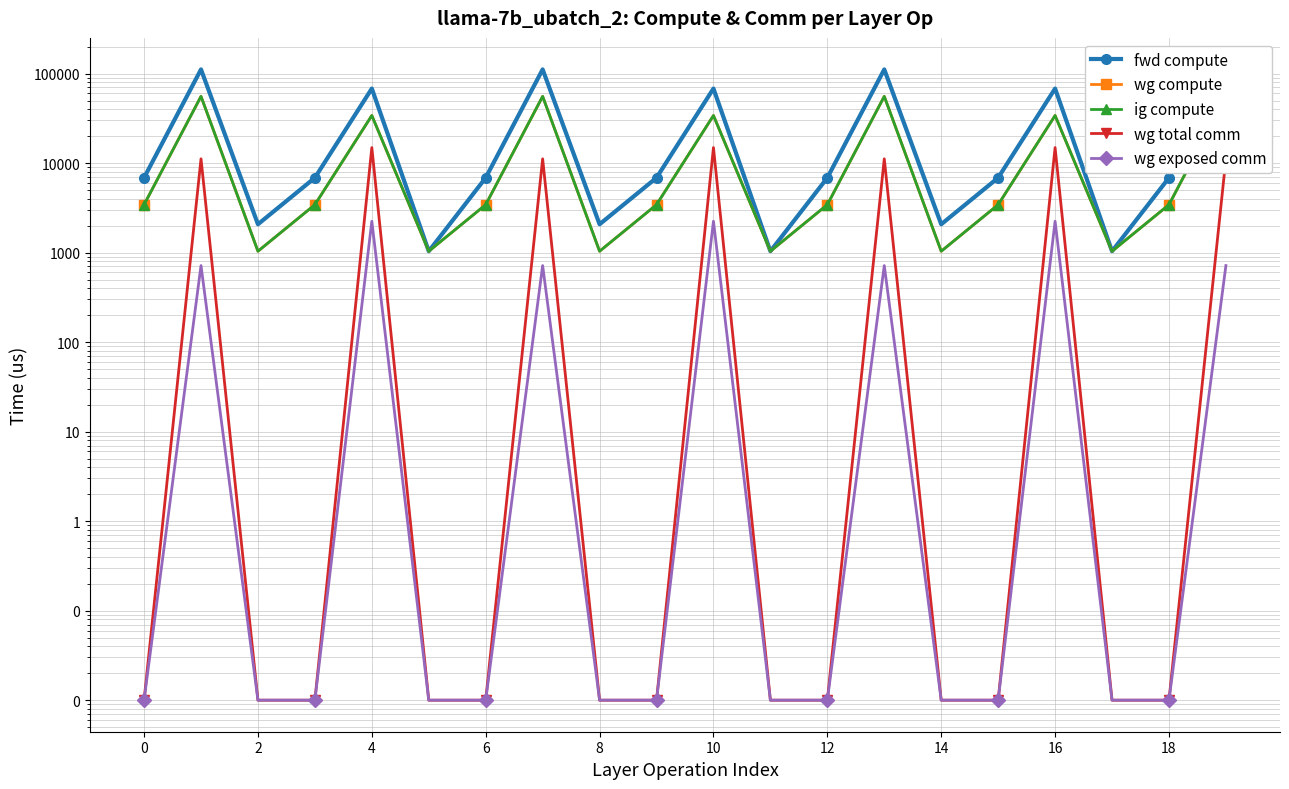

What is the approximate value of wg compute at 10?

33999.8